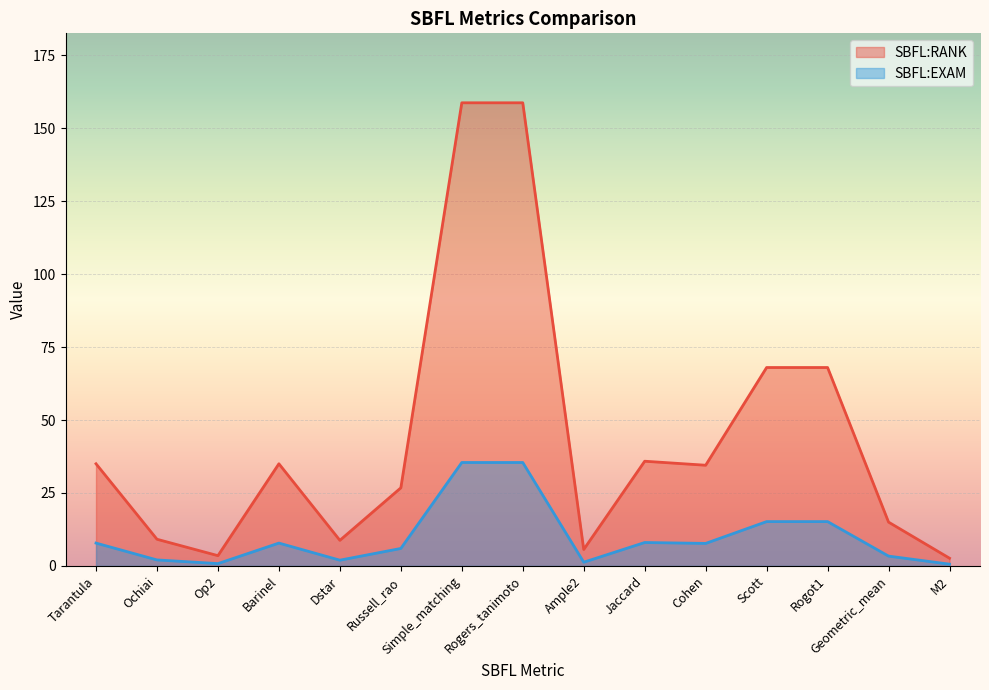

At how many categories does at least one series exceed 81?

2